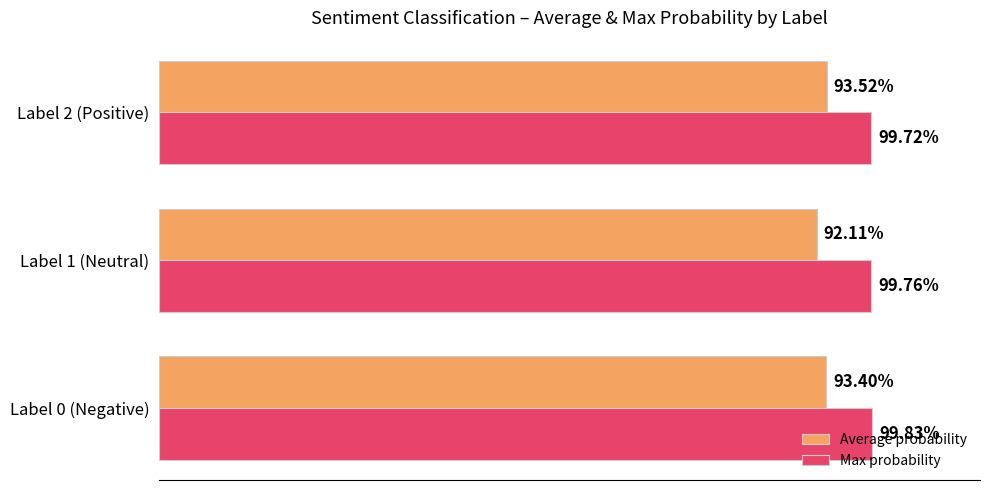

List the series in order of their peak value, lowest first.

Average probability, Max probability